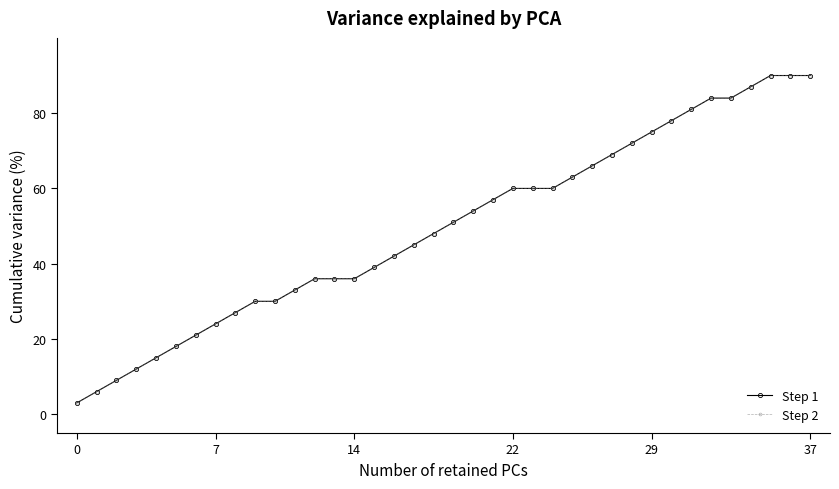

What is the maximum value shown in the chart?

90.0